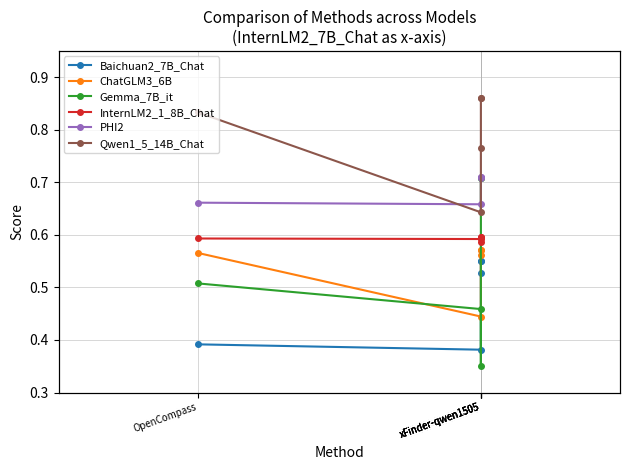

True or false: Qwen1_5_14B_Chat and ChatGLM3_6B intersect in this chart.

False